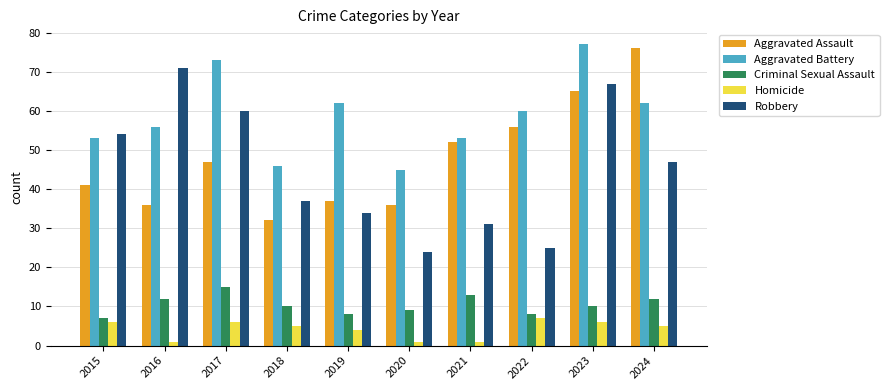

How many groups of bars are there?

10